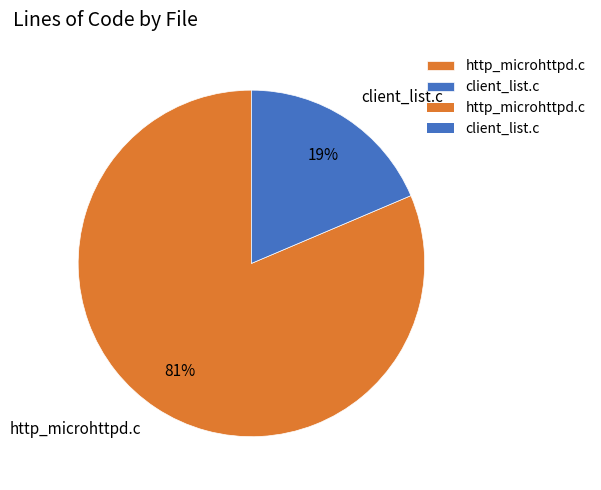

Does client_list.c represent more than half of the total?

No